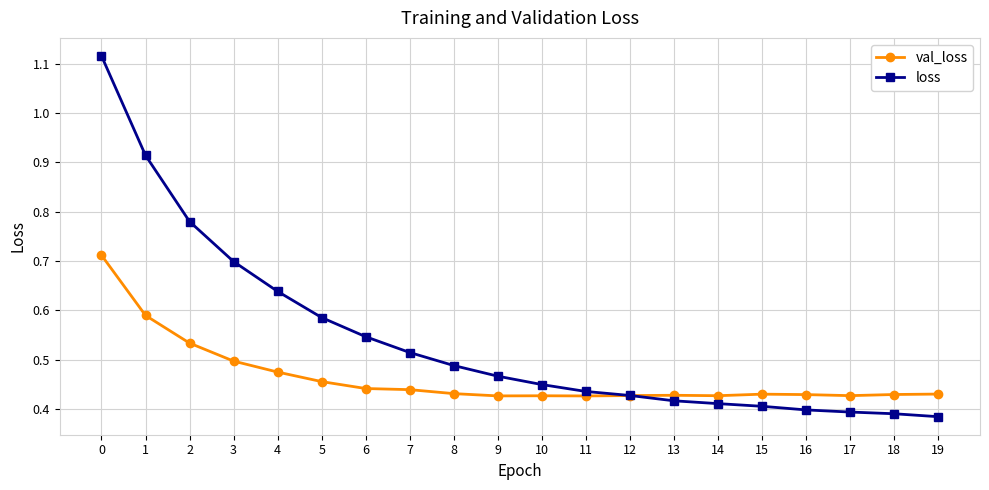

The loss series shows 0.4 at 11. True or false?

True